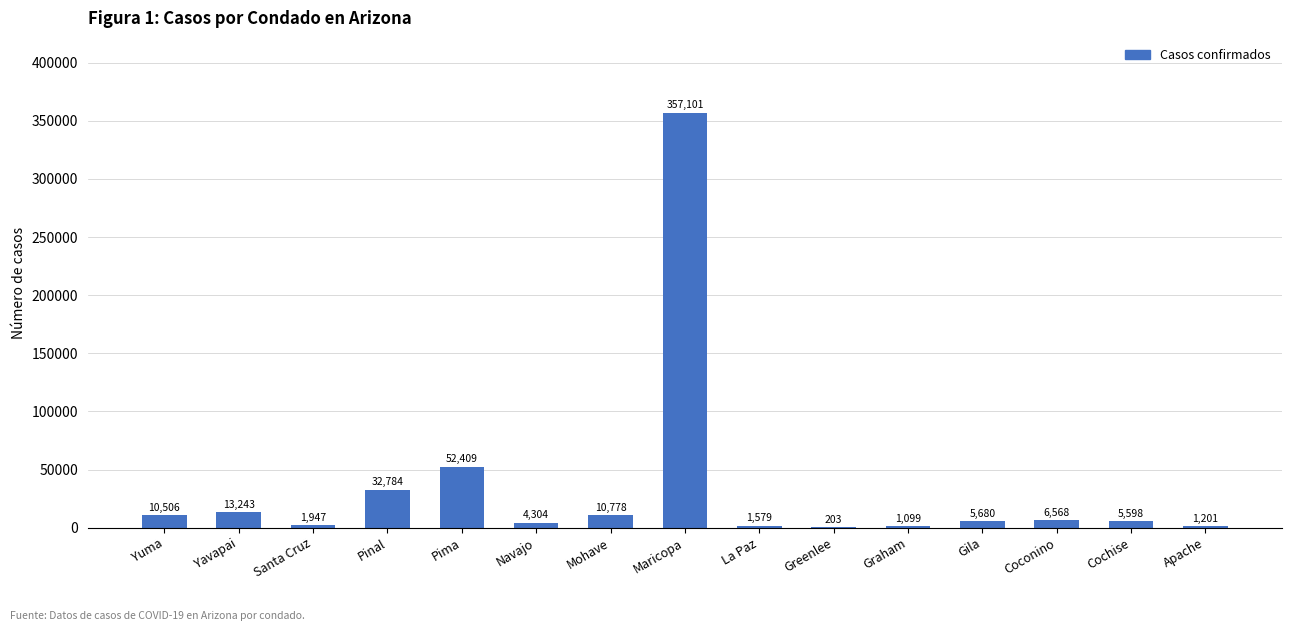

What is the maximum value shown in the chart?

357101